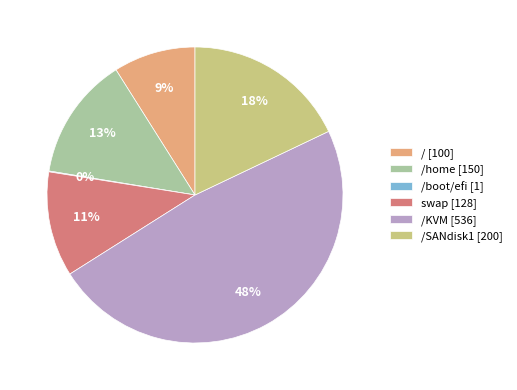

Does any single category account for the majority?

No